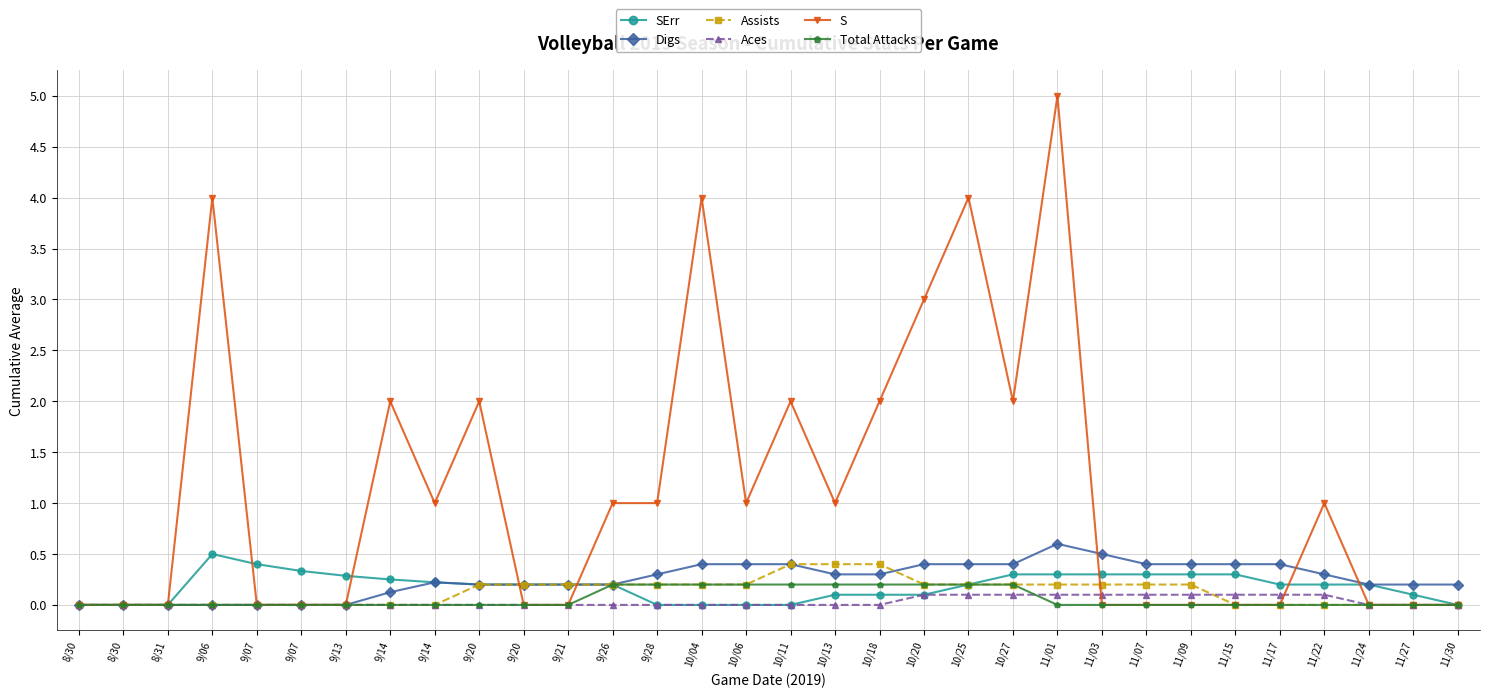

How many lines are shown in the chart?

6